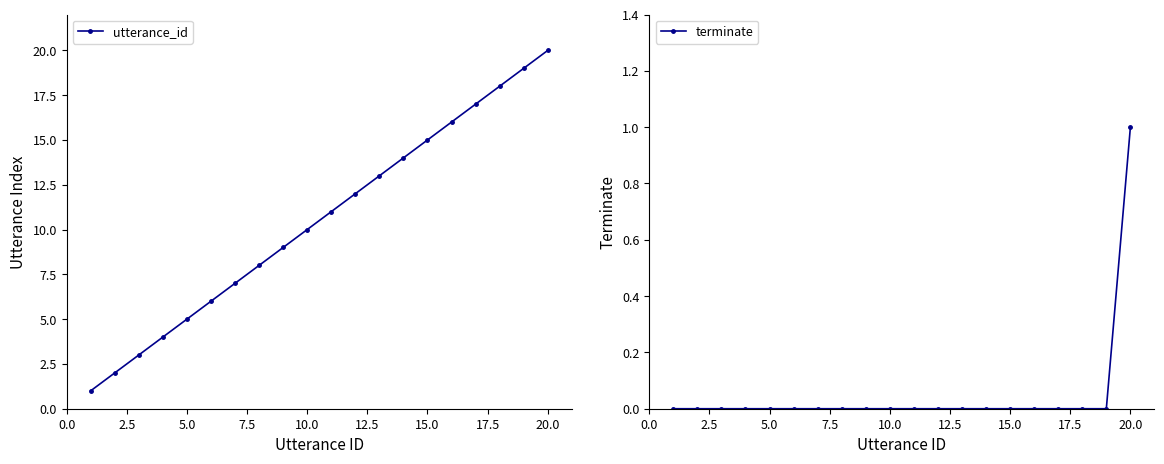

What are all the series names shown in the legend?

utterance_id, terminate